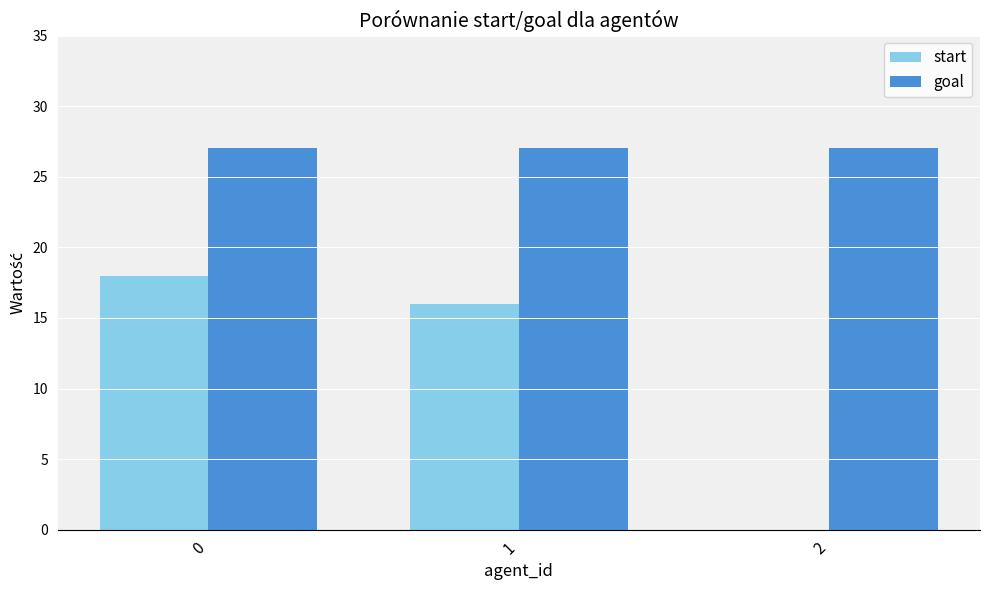

How many start values are between 0 and 18?

3